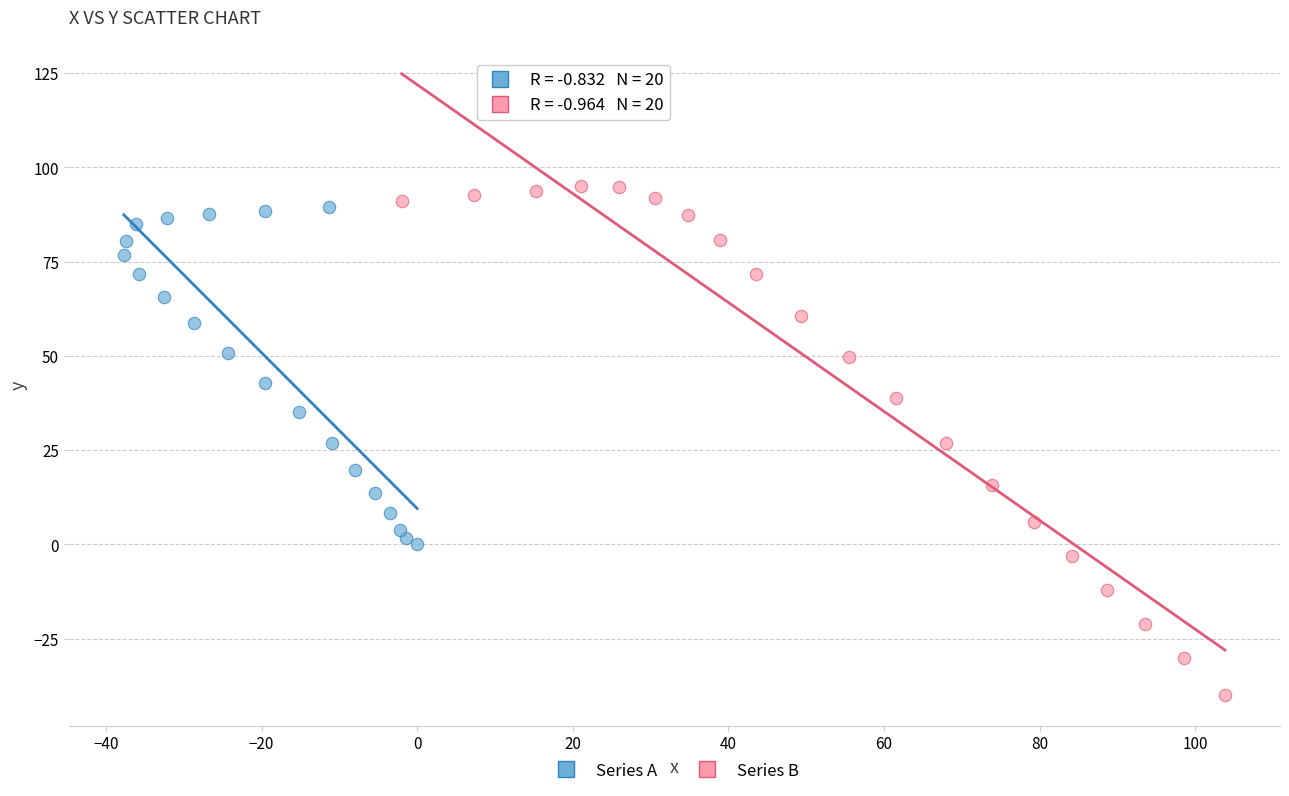

Which series contains the highest Y value?

Series B